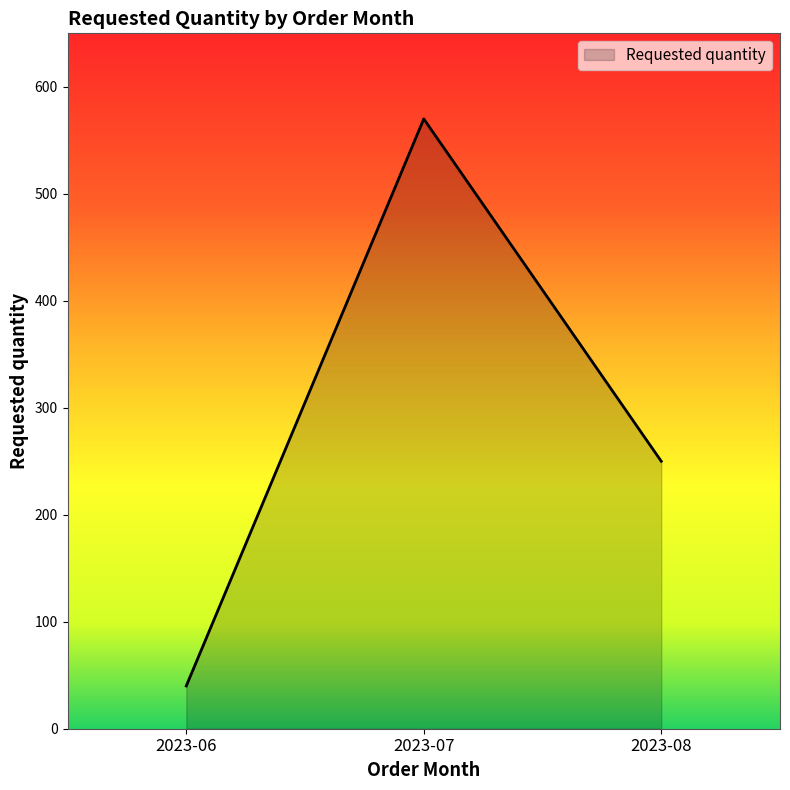

What is the sum of the values at 2023-07 and 2023-08?

820